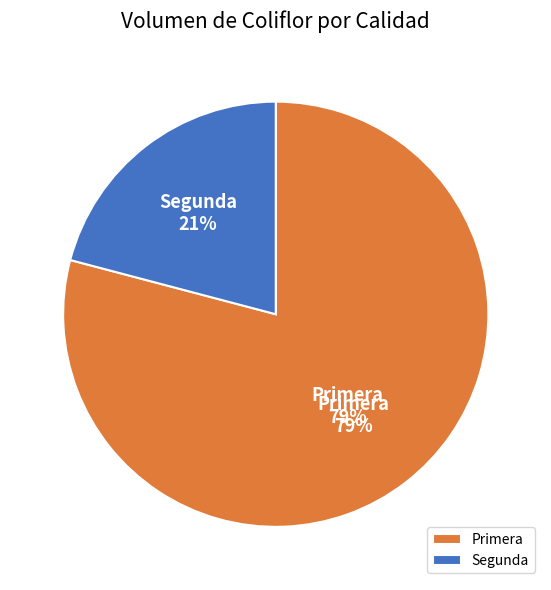

Which slice represents more than half of the pie?

Primera